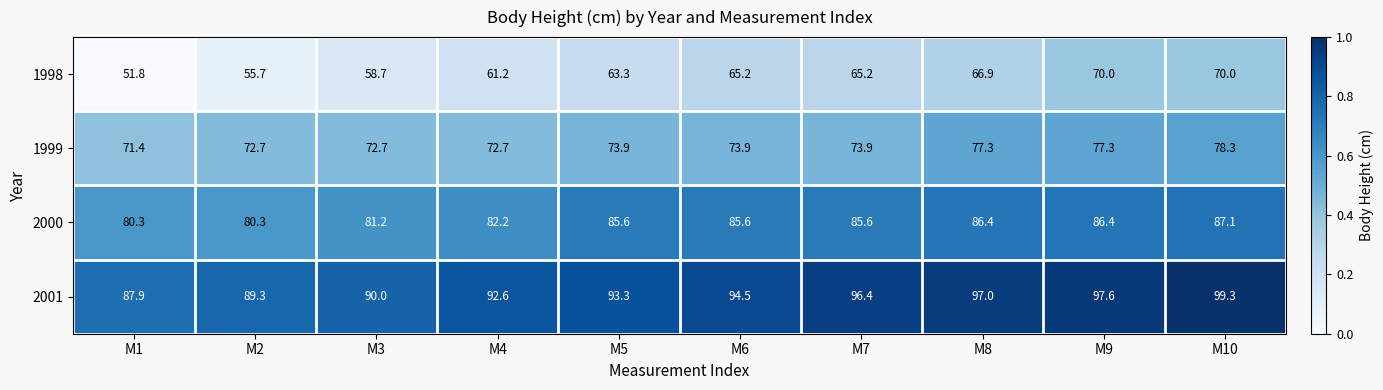

Which series has the largest total across all categories?

2001